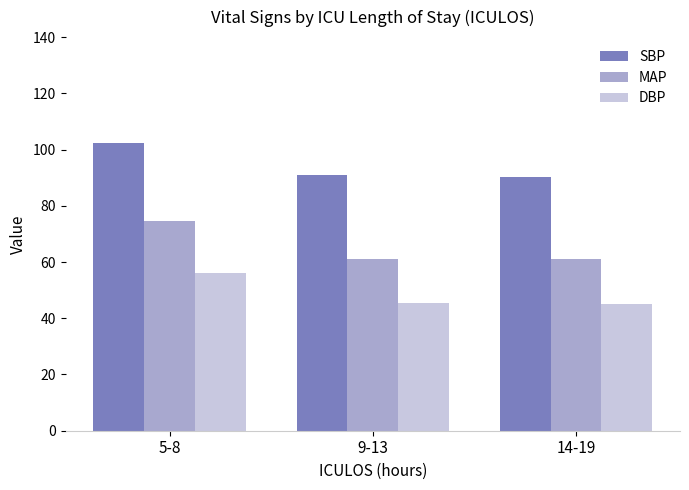

Which series has the widest spread of values?

MAP